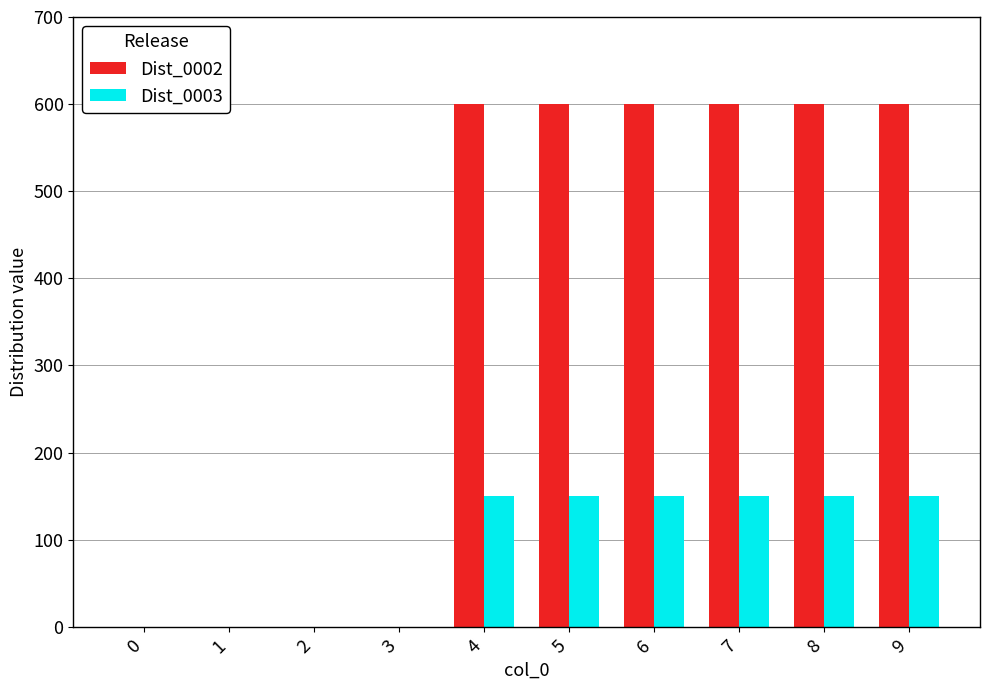

How many groups of bars are there?

10